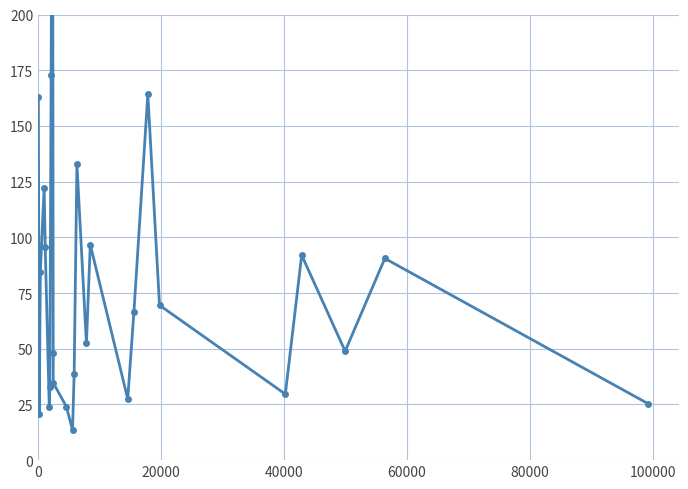

Read the value at 100000.

24.0